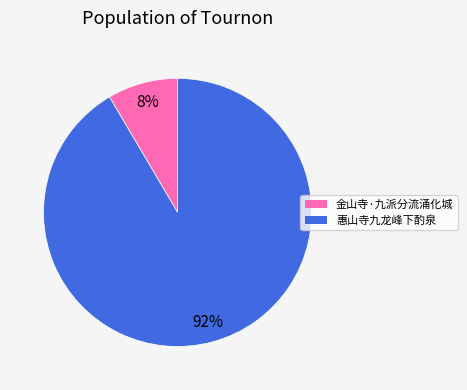

Combined, do 惠山寺九龙峰下酌泉 and 金山寺·九派分流涌化城 account for over 50%?

Yes